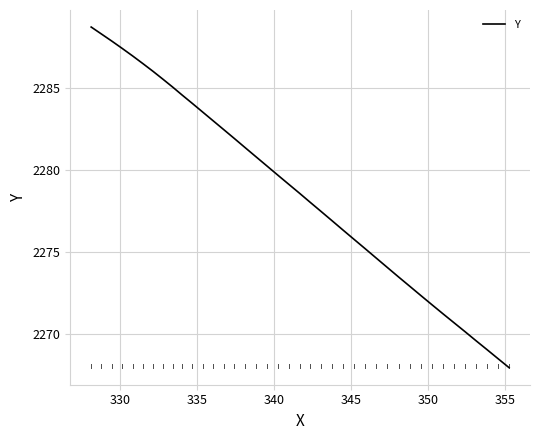

What is the smallest value displayed?

2268.0